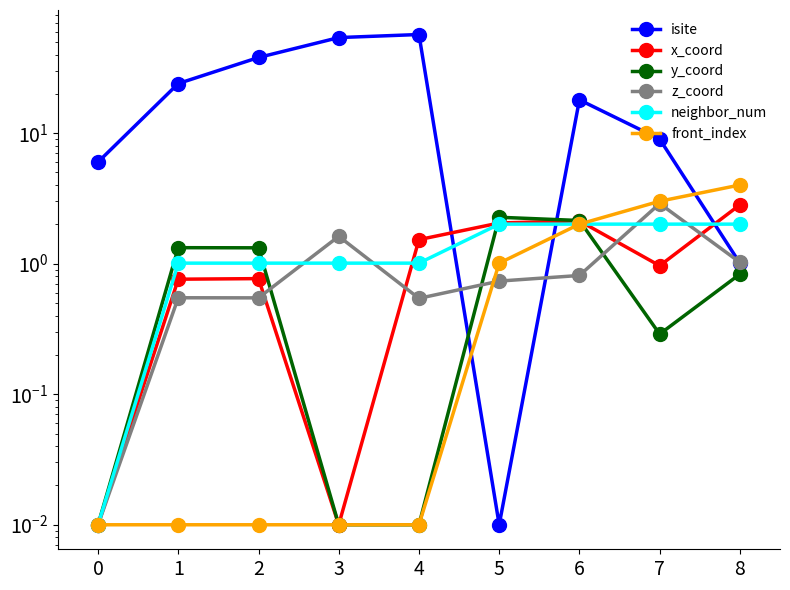

How many data points in neighbor_num are less than 1?

1